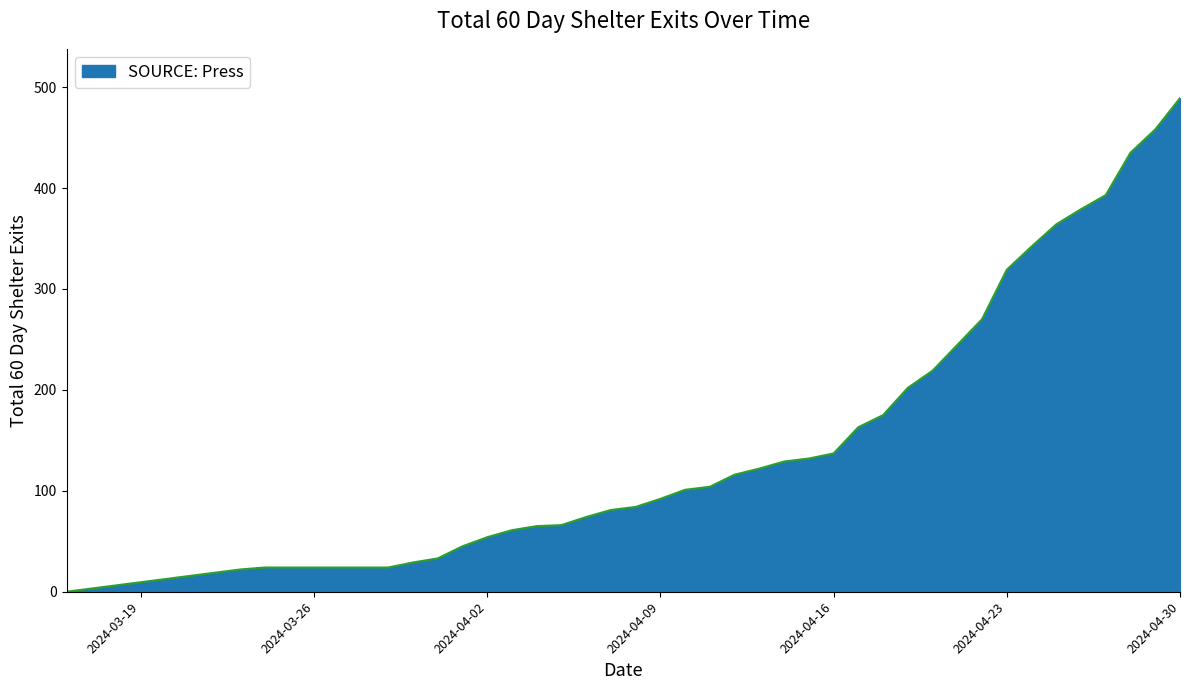

What is the greatest value displayed?

489